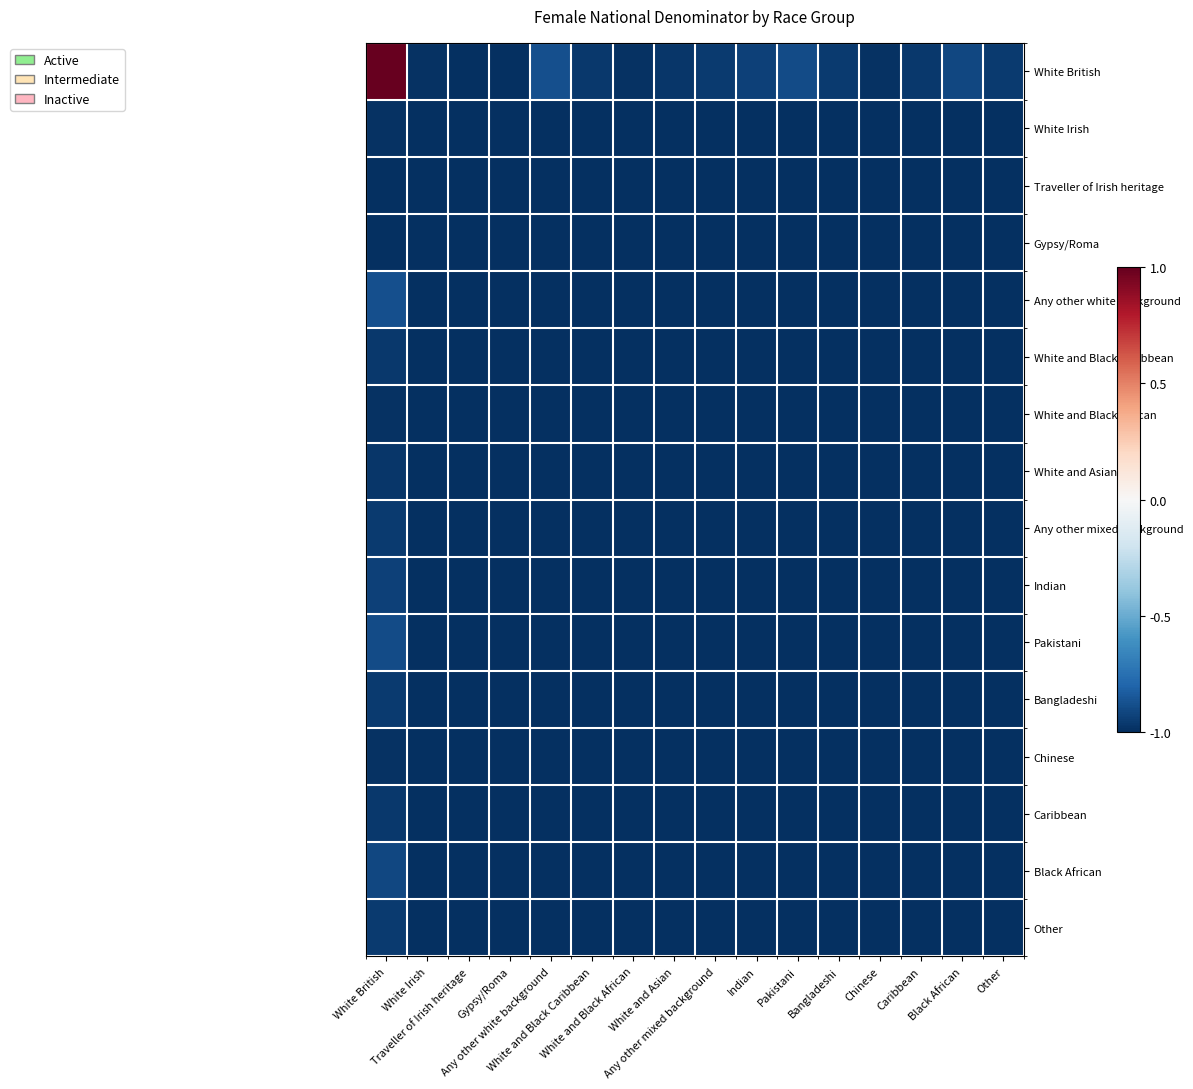

At which category is the sum across all series the highest?

White British